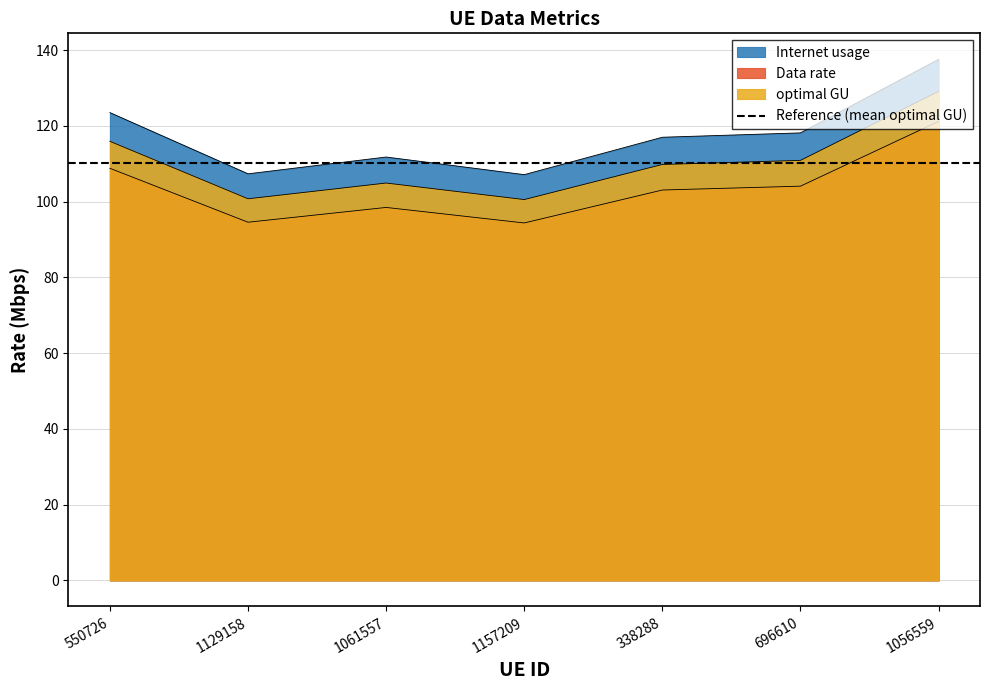

Reading left to right, extract all data points from this chart.

Internet usage: 123.5	107.4	111.8	107.1	117.0	118.2	137.6
Data rate: 108.8	94.6	98.5	94.4	103.1	104.1	121.2
optimal GU: 115.9	100.8	104.9	100.6	109.8	110.9	129.1